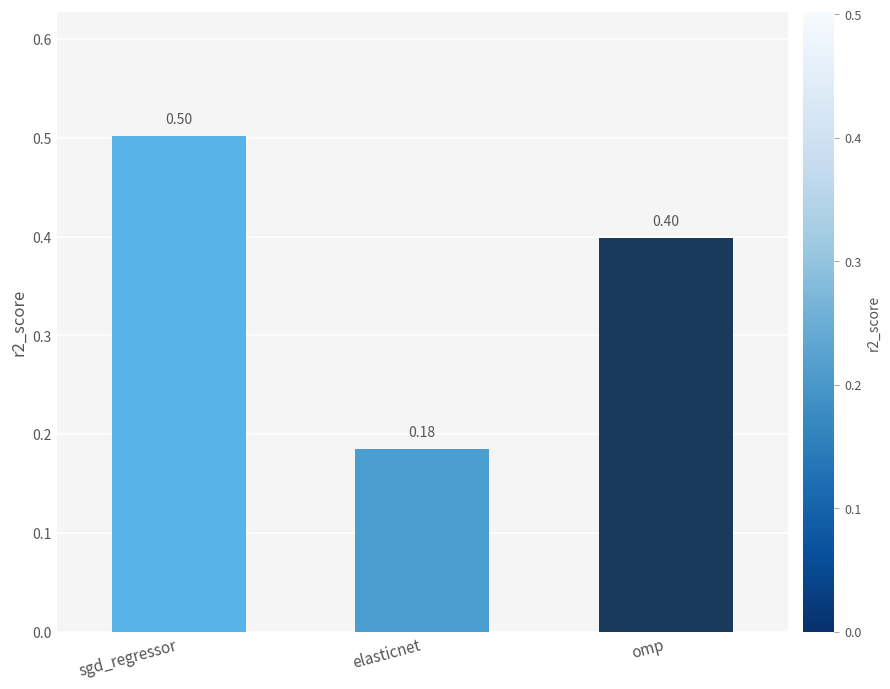

Are the bars grouped side by side (vs. stacked)?

No